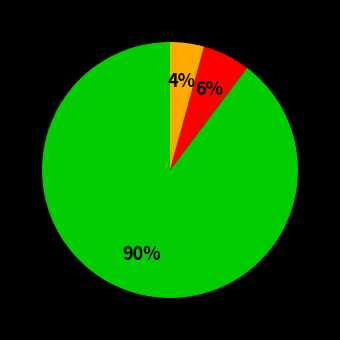

To the nearest percent, what is the average slice percentage?

33%